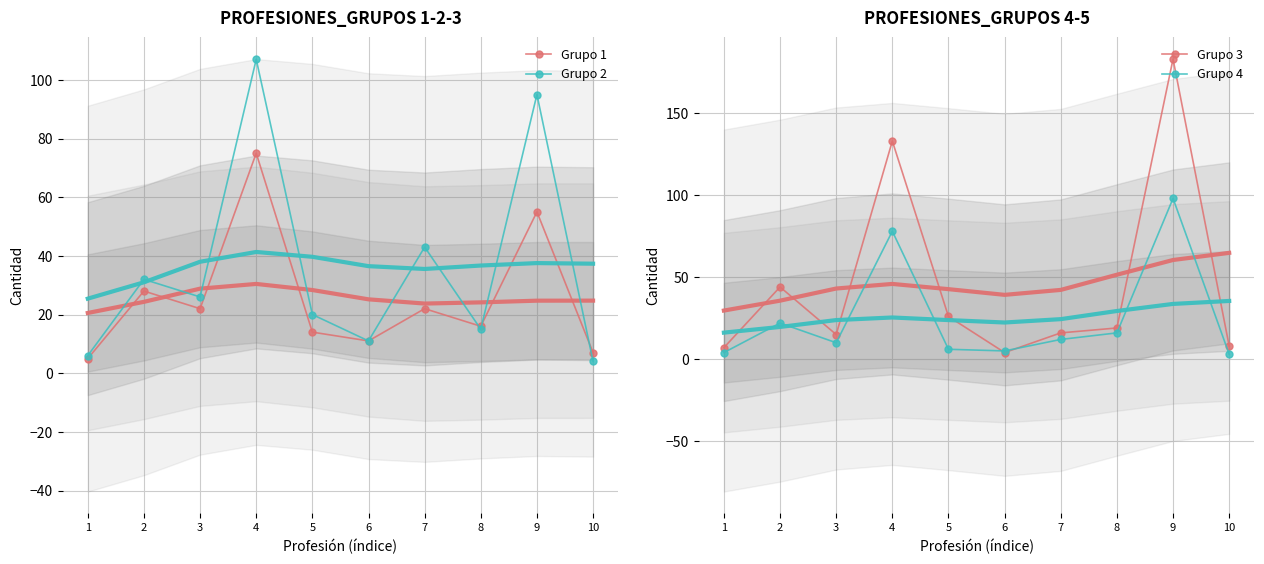

Rank the series by their maximum value, from lowest to highest.

Grupo 1, Grupo 4, Grupo 2, Grupo 3